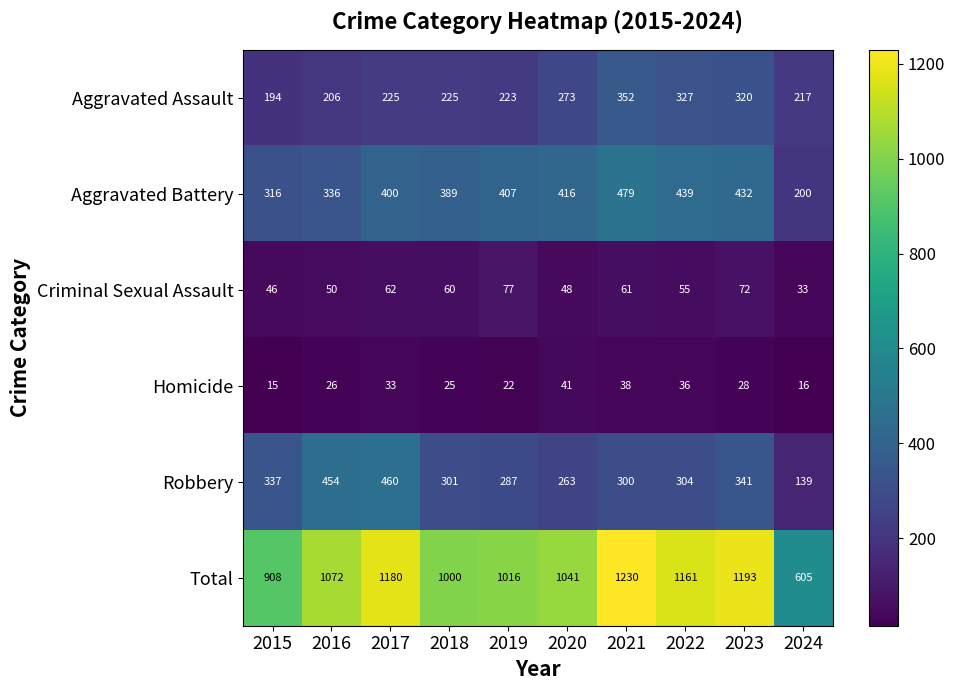

Which category has the highest value across all series?

2021